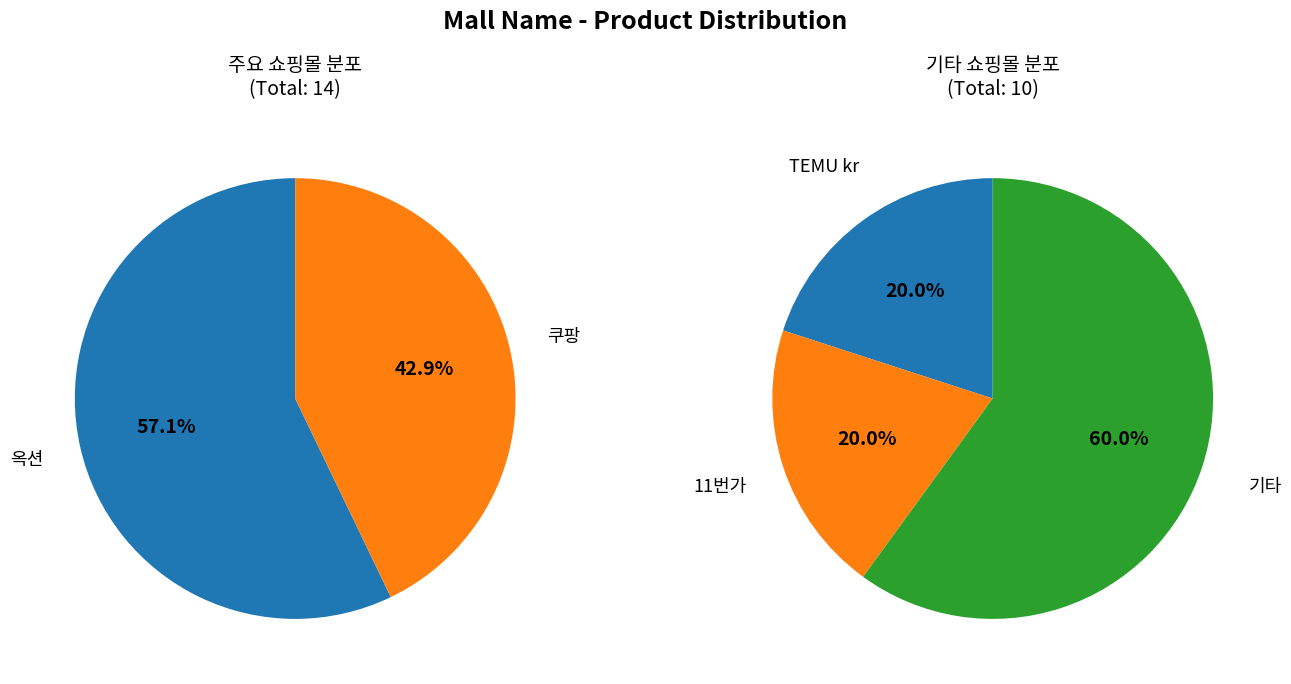

What is the largest slice in the pie chart?

옥션